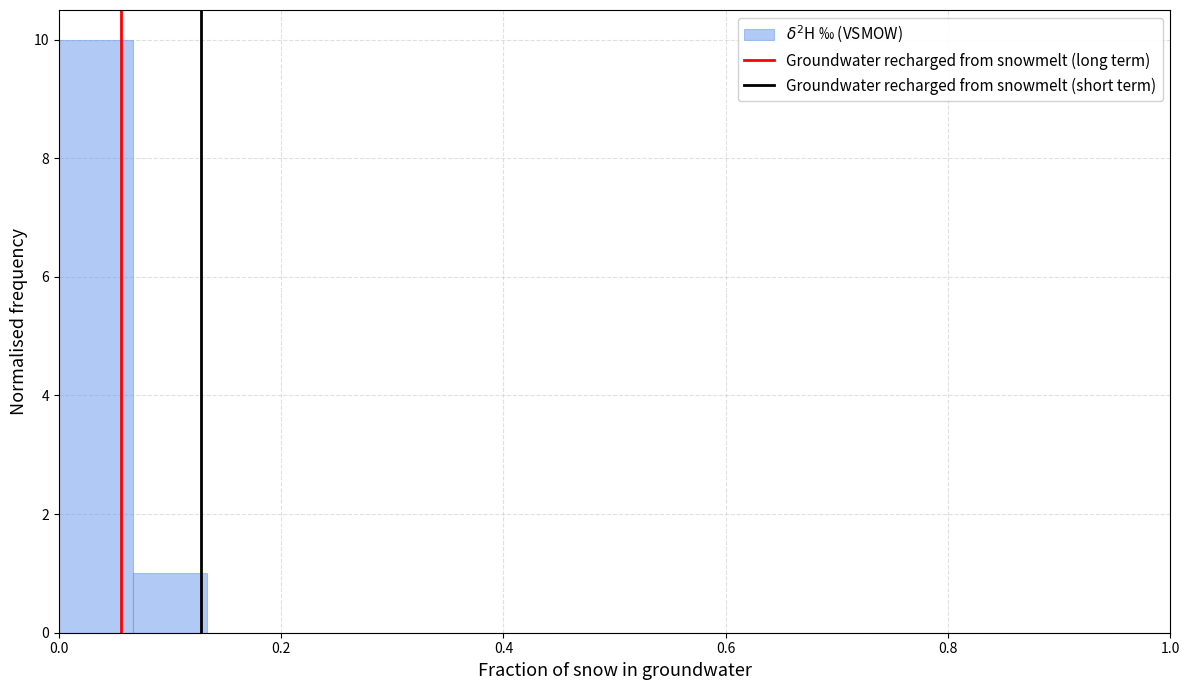

Read against the x-axis, roughly where is the centre of the tallest bar?

0.04